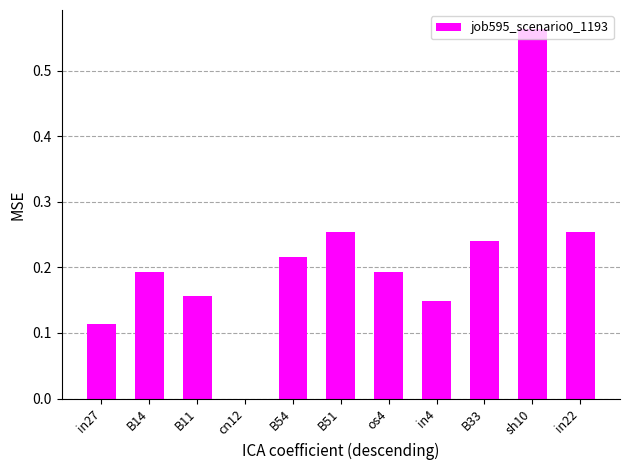

At which category does the chart reach its peak across all series?

sh10